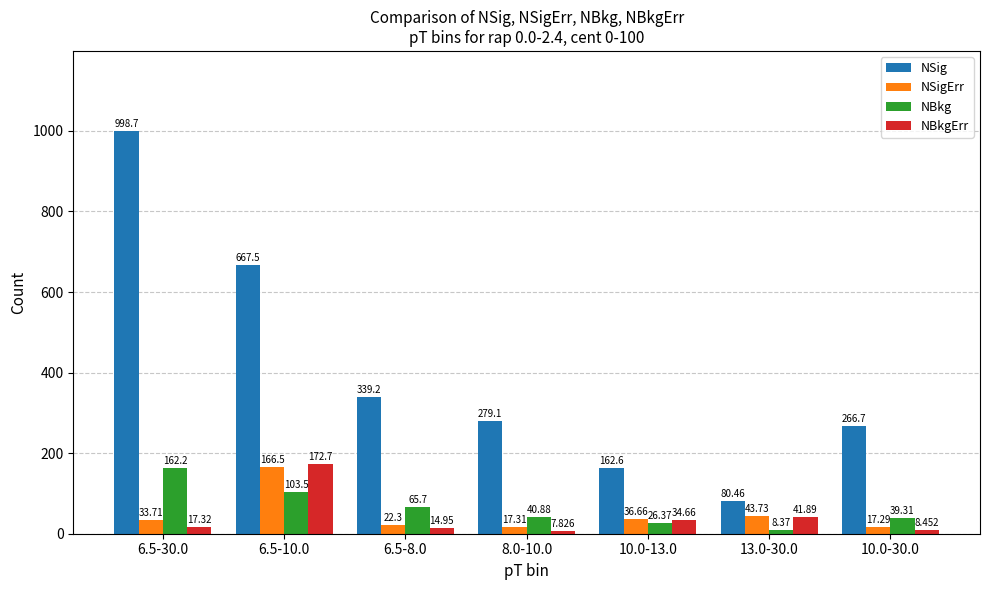

What is the label of the 3rd bar from the right?

10.0-13.0